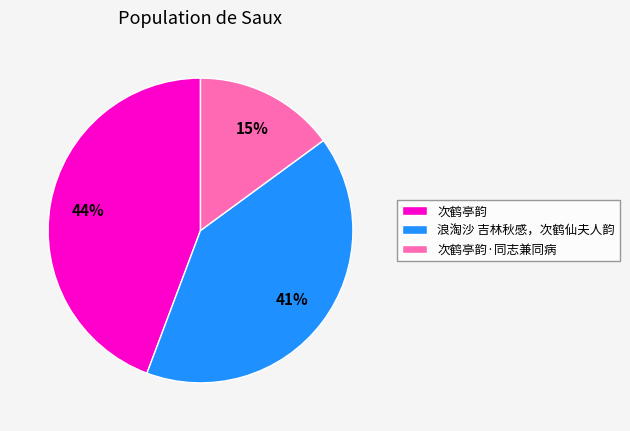

To the nearest percent, what is the average slice percentage?

33%